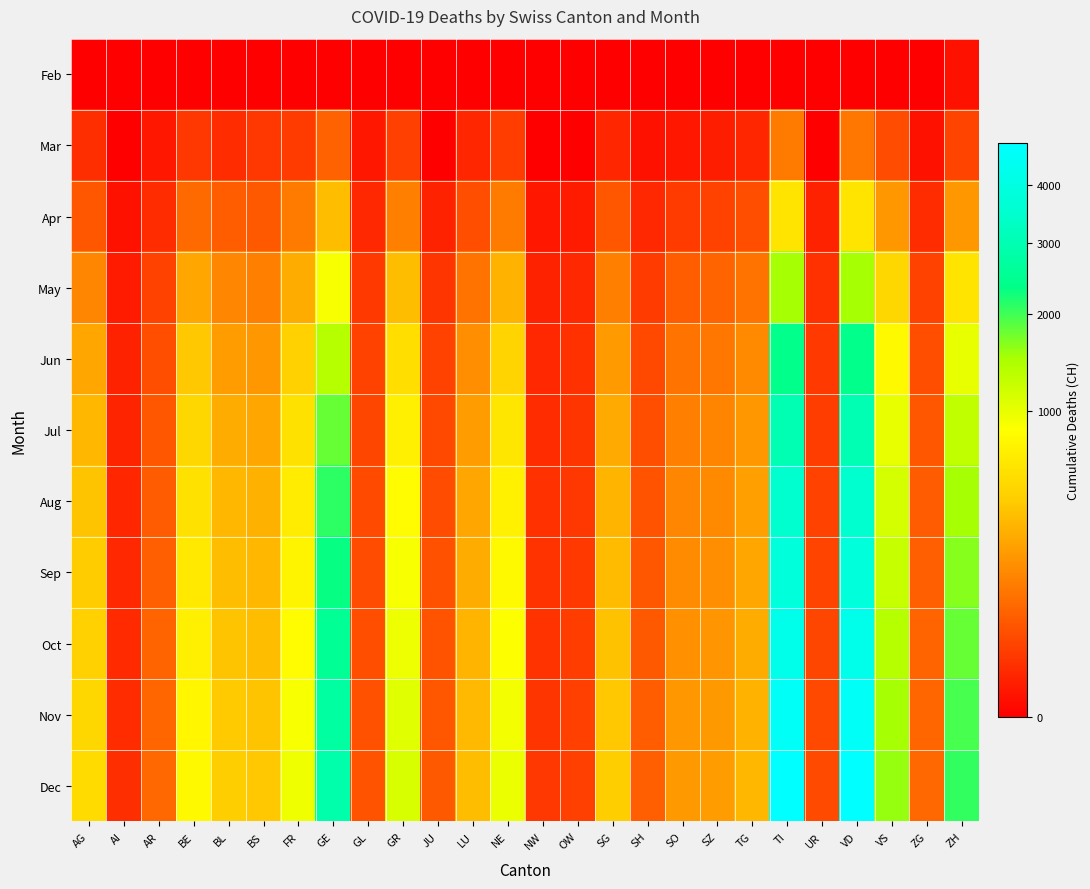

How many series are shown in this chart?

11